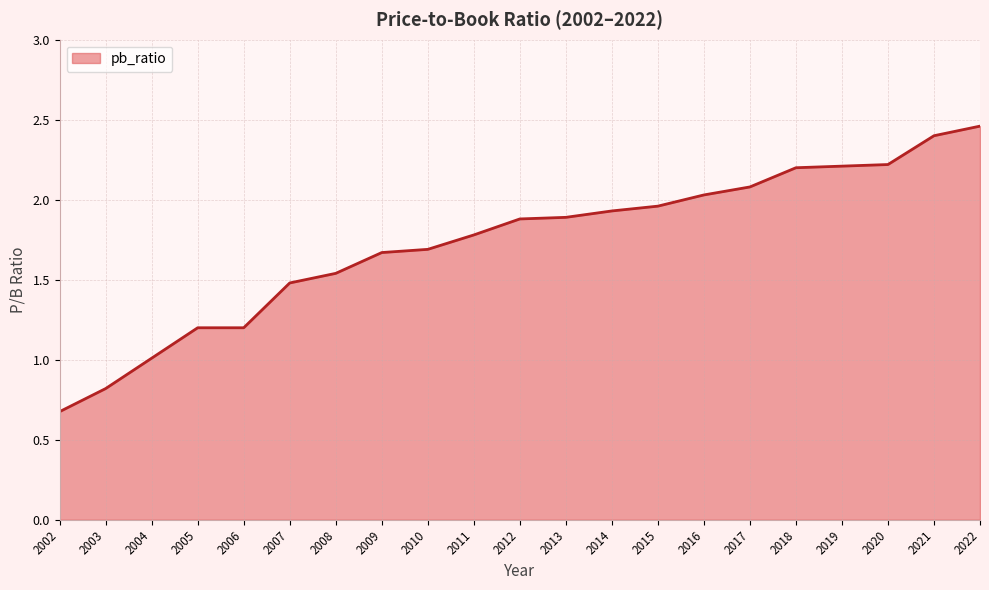

What is the difference between the maximum and minimum values?

1.8